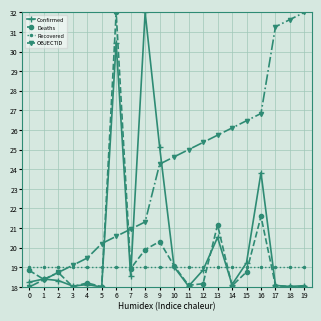

Which series changed the most between 4 and 13?

OBJECTID